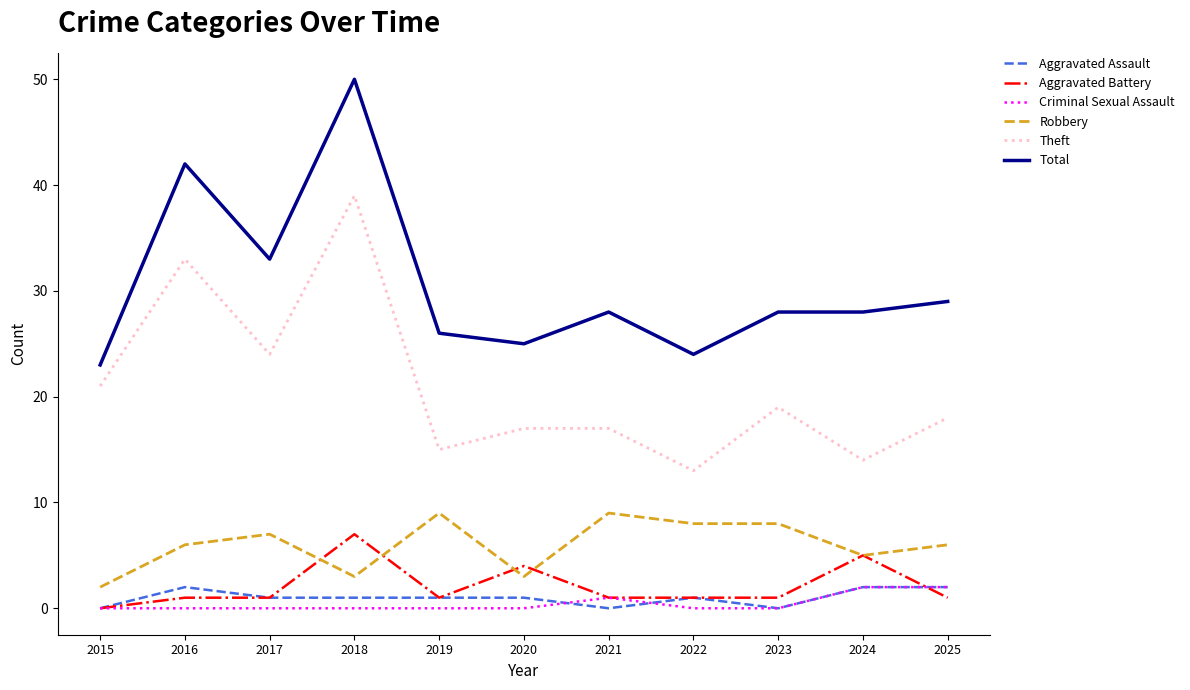

How many distinct data groups are displayed?

6